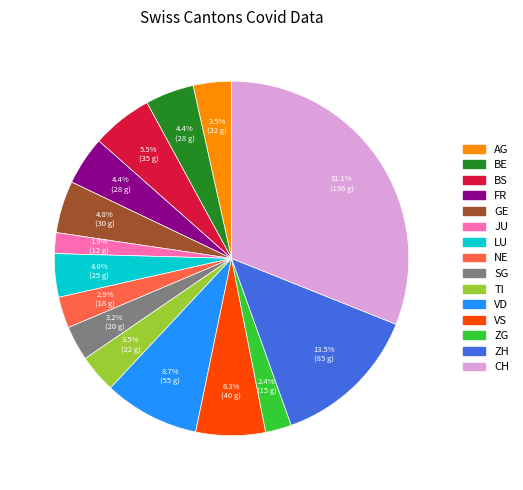

Is it true that NE is 18% of the pie?

False